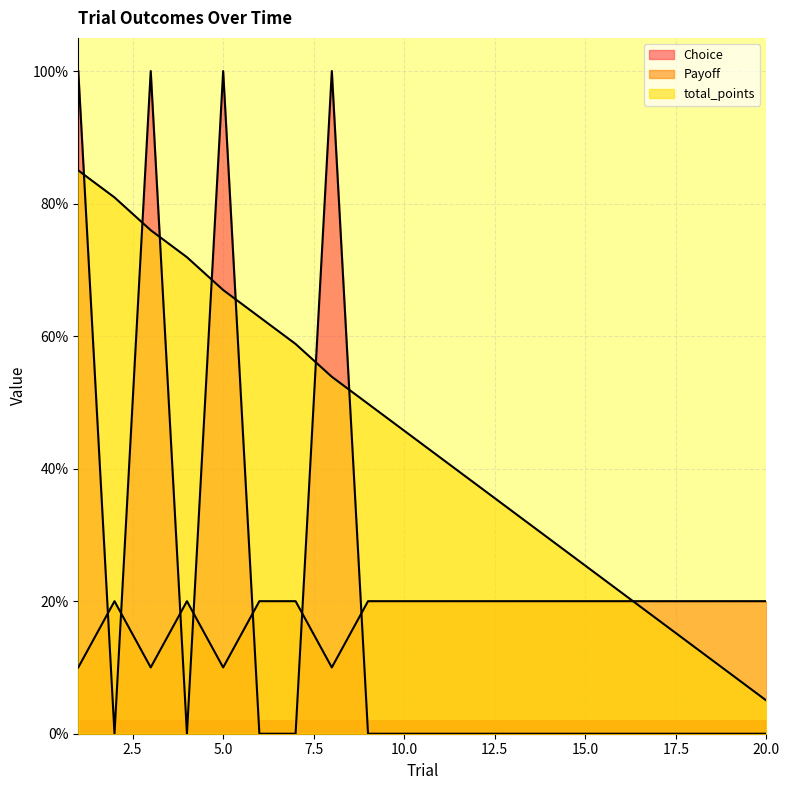

Is it true that total_points equals 30.4 at 17?

False